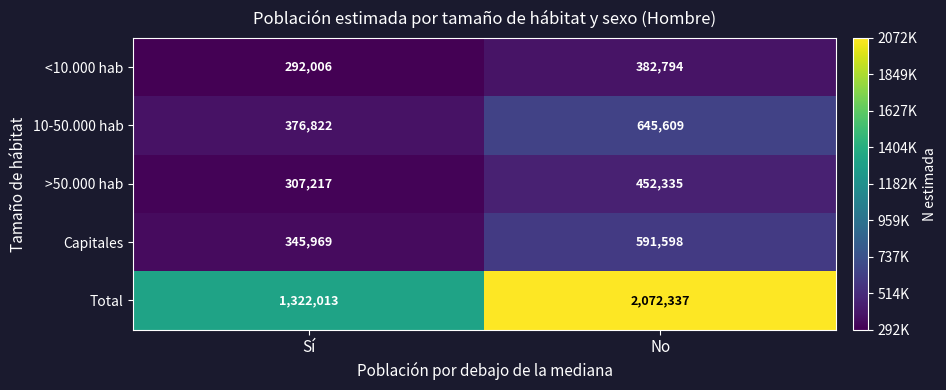

Which series changed the most between Sí and No?

Total